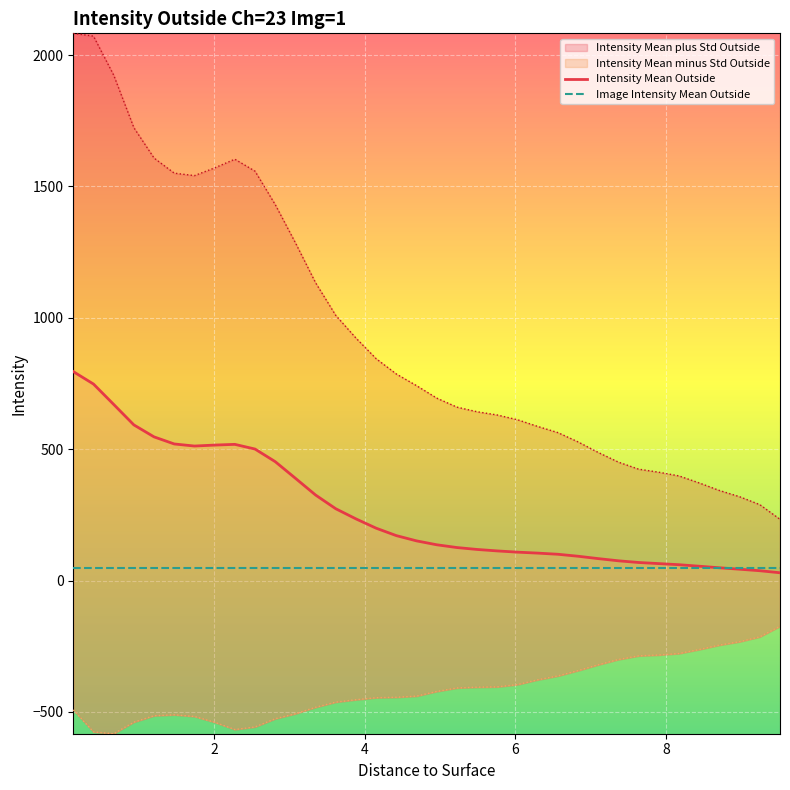

Is the value of Intensity Mean Outside at 28 greater than the value of Intensity Mean plus Std Outside at 6?

No